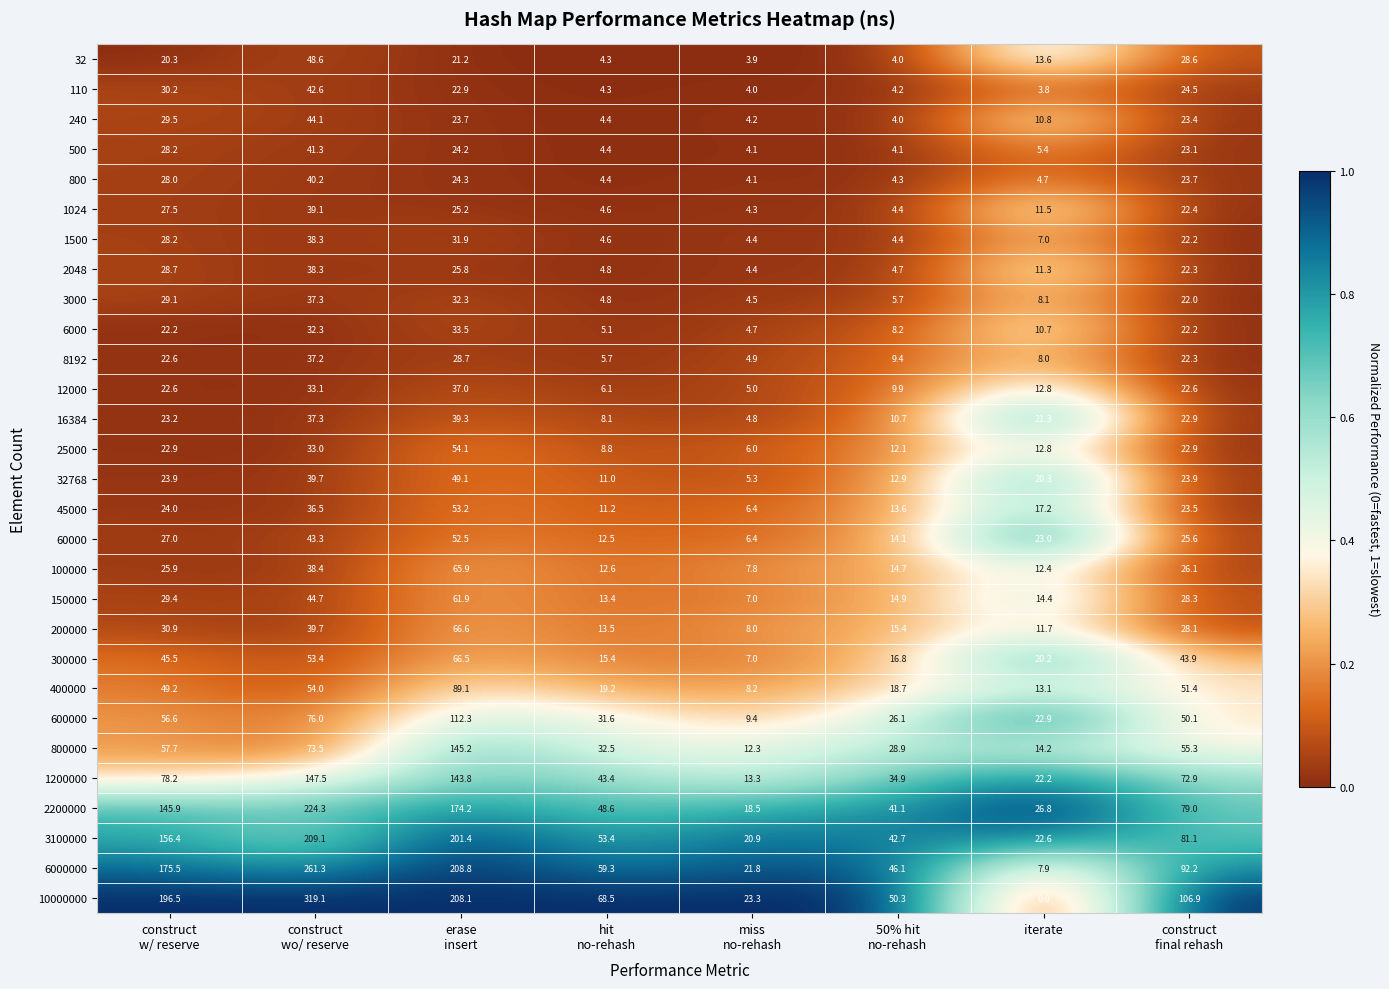

What is the sum of all 10000000 values?

972.7